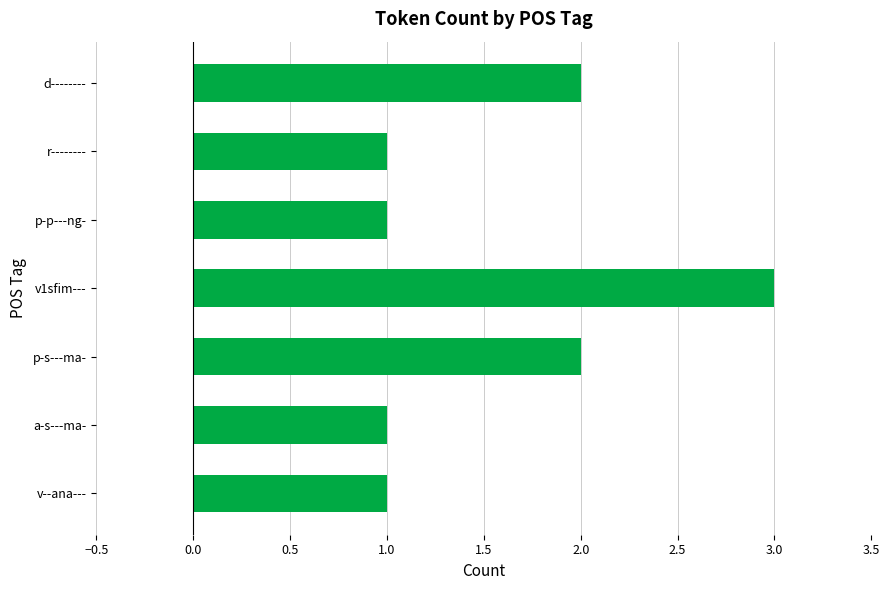

Which category has the highest value across all series?

v1sfim---